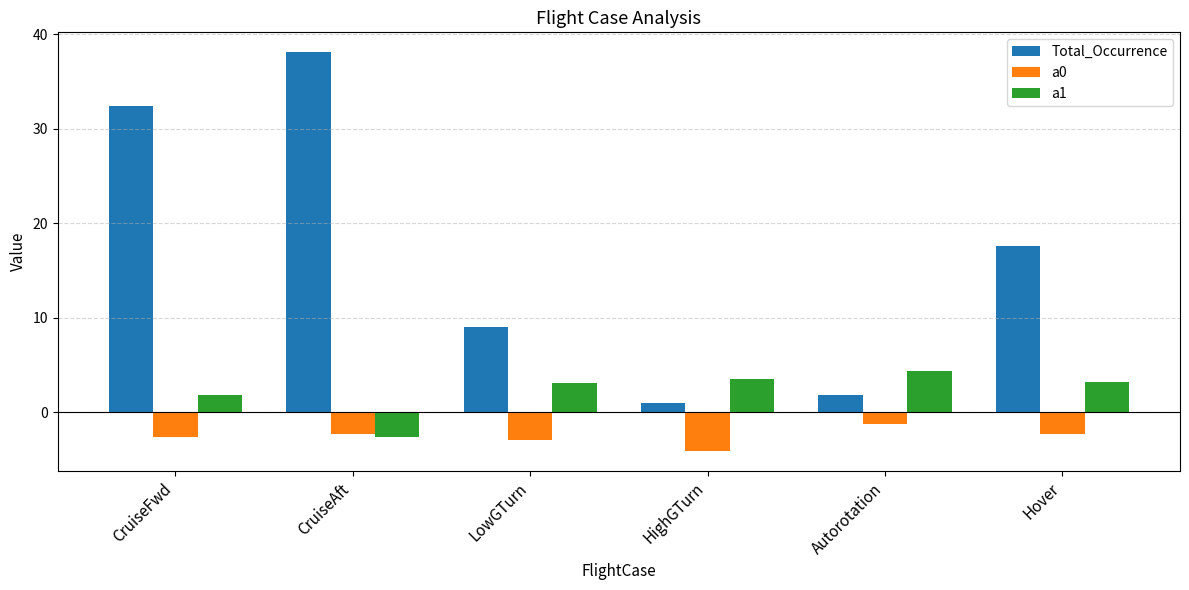

Rank the series by their average value, from lowest to highest.

a0, a1, Total_Occurrence